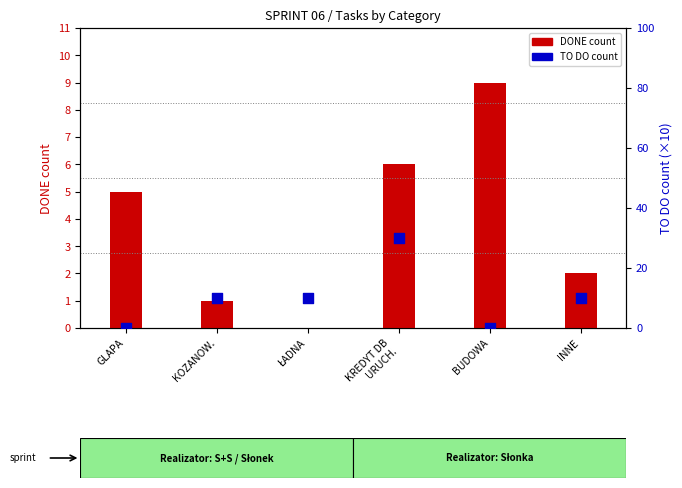

Which series contains the lowest Y value?

DONE